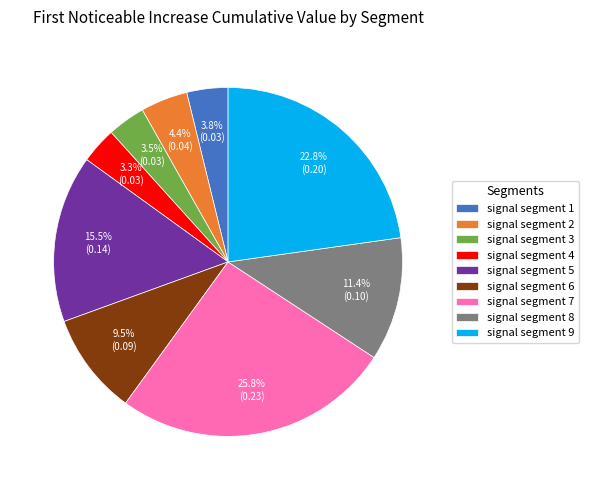

Which has a higher value, signal segment 7 or signal segment 1?

signal segment 7